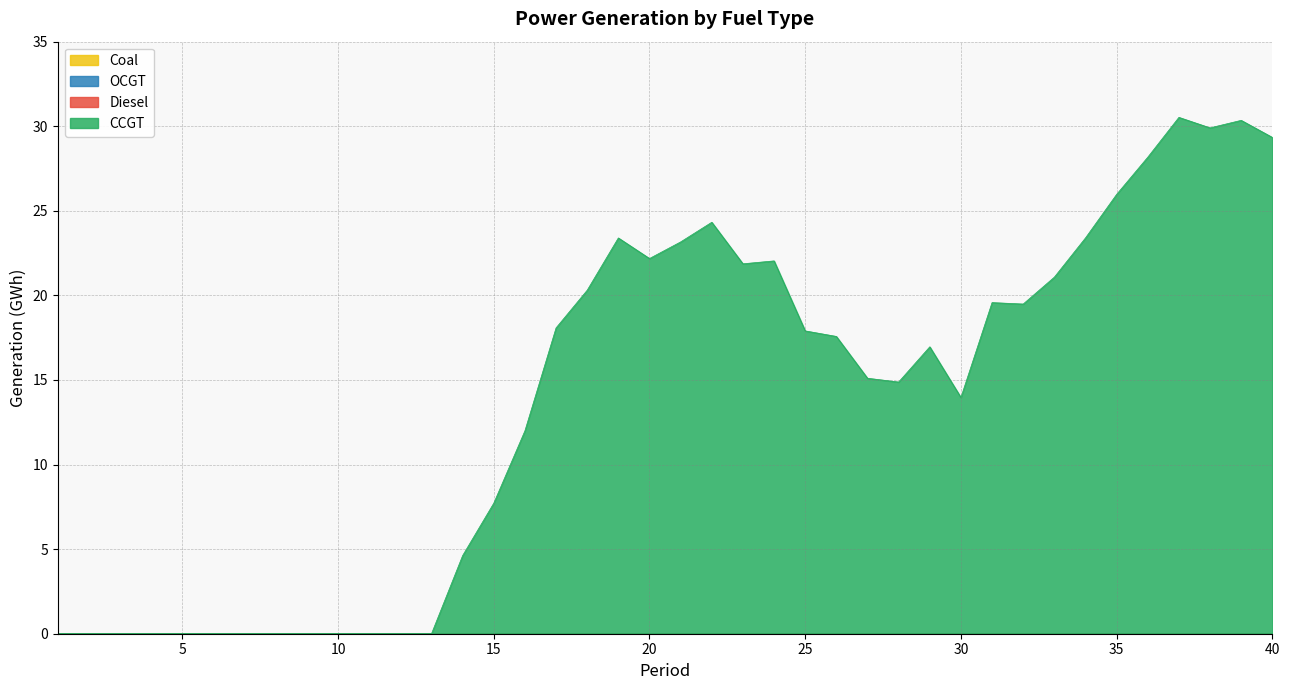

Reading left to right, transcribe all the data shown in this chart.

CCGT: 1=0.0	2=0.0	3=0.0	4=0.0	5=0.0	6=0.0	7=0.0	8=0.0	9=0.0	10=0.0	11=0.0	12=0.0	13=0.0	14=4.6	15=7.7	16=12.0	17=18.1	18=20.3	19=23.4	20=22.2	21=23.2	22=24.3	23=21.9	24=22.0	25=17.9	26=17.6	27=15.1	28=14.9	29=17.0	30=14.0	31=19.6	32=19.5	33=21.1	34=23.4	35=26.0	36=28.2	37=30.5	38=29.9	39=30.3	40=29.3
OCGT: 1=0.0	2=0.0	3=0.0	4=0.0	5=0.0	6=0.0	7=0.0	8=0.0	9=0.0	10=0.0	11=0.0	12=0.0	13=0.0	14=0.0	15=0.0	16=0.0	17=0.0	18=0.0	19=0.0	20=0.0	21=0.0	22=0.0	23=0.0	24=0.0	25=0.0	26=0.0	27=0.0	28=0.0	29=0.0	30=0.0	31=0.0	32=0.0	33=0.0	34=0.0	35=0.0	36=0.0	37=0.0	38=0.0	39=0.0	40=0.0
Coal: 1=0.0	2=0.0	3=0.0	4=0.0	5=0.0	6=0.0	7=0.0	8=0.0	9=0.0	10=0.0	11=0.0	12=0.0	13=0.0	14=0.0	15=0.0	16=0.0	17=0.0	18=0.0	19=0.0	20=0.0	21=0.0	22=0.0	23=0.0	24=0.0	25=0.0	26=0.0	27=0.0	28=0.0	29=0.0	30=0.0	31=0.0	32=0.0	33=0.0	34=0.0	35=0.0	36=0.0	37=0.0	38=0.0	39=0.0	40=0.0
Diesel: 1=0.0	2=0.0	3=0.0	4=0.0	5=0.0	6=0.0	7=0.0	8=0.0	9=0.0	10=0.0	11=0.0	12=0.0	13=0.0	14=0.0	15=0.0	16=0.0	17=0.0	18=0.0	19=0.0	20=0.0	21=0.0	22=0.0	23=0.0	24=0.0	25=0.0	26=0.0	27=0.0	28=0.0	29=0.0	30=0.0	31=0.0	32=0.0	33=0.0	34=0.0	35=0.0	36=0.0	37=0.0	38=0.0	39=0.0	40=0.0